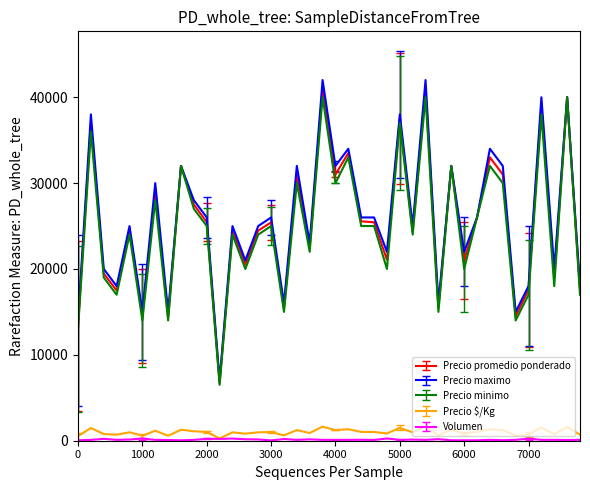

What is the greatest value displayed?

42000